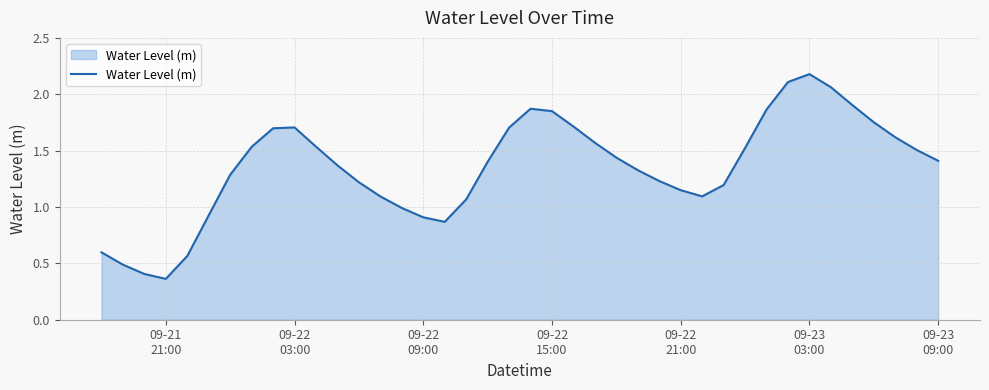

What is the maximum value shown in the chart?

2.2